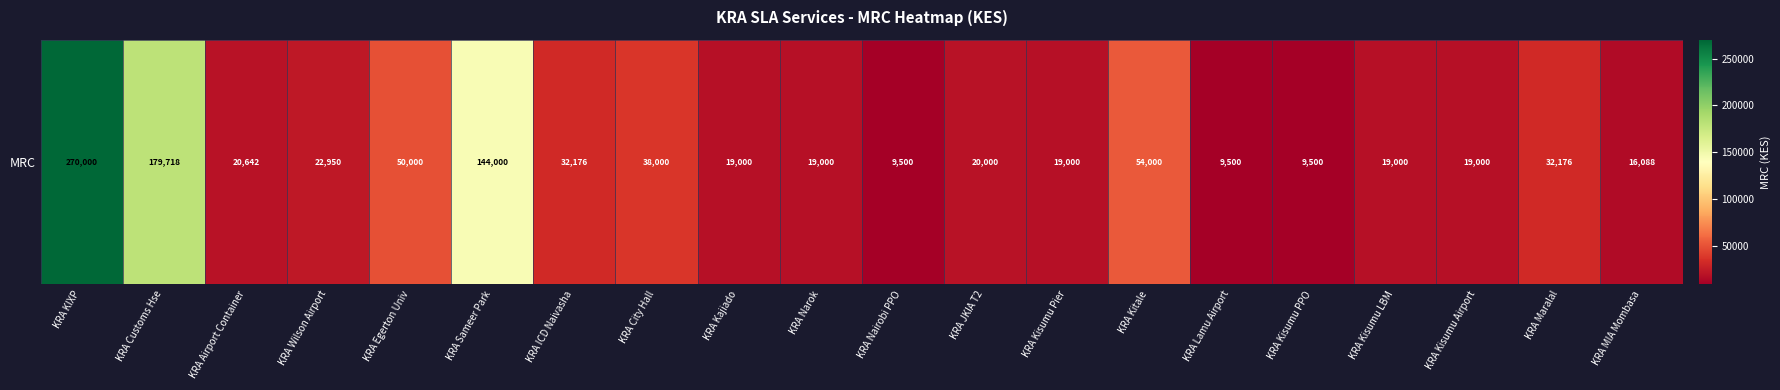

Rank the categories by value from highest to lowest.

KRA KIXP, KRA Customs Hse, KRA Sameer Park, KRA Kitale, KRA Egerton Univ, KRA City Hall, KRA ICD Naivasha, KRA Maralal, KRA Wilson Airport, KRA Airport Container, KRA JKIA T2, KRA Kajiado, KRA Narok, KRA Kisumu Pier, KRA Kisumu LBM, KRA Kisumu Airport, KRA MIA Mombasa, KRA Nairobi PPO, KRA Lamu Airport, KRA Kisumu PPO